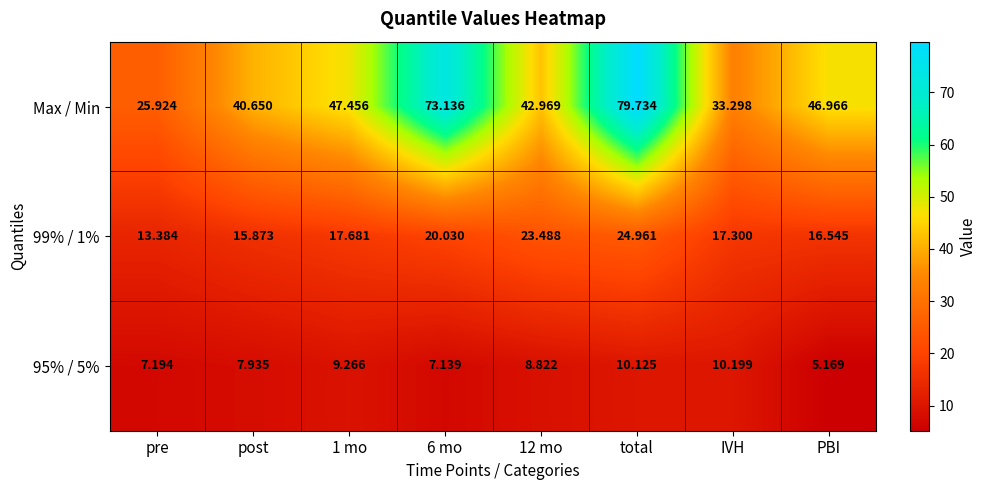

Rank the series by their maximum value, from lowest to highest.

95% / 5%, 99% / 1%, Max / Min